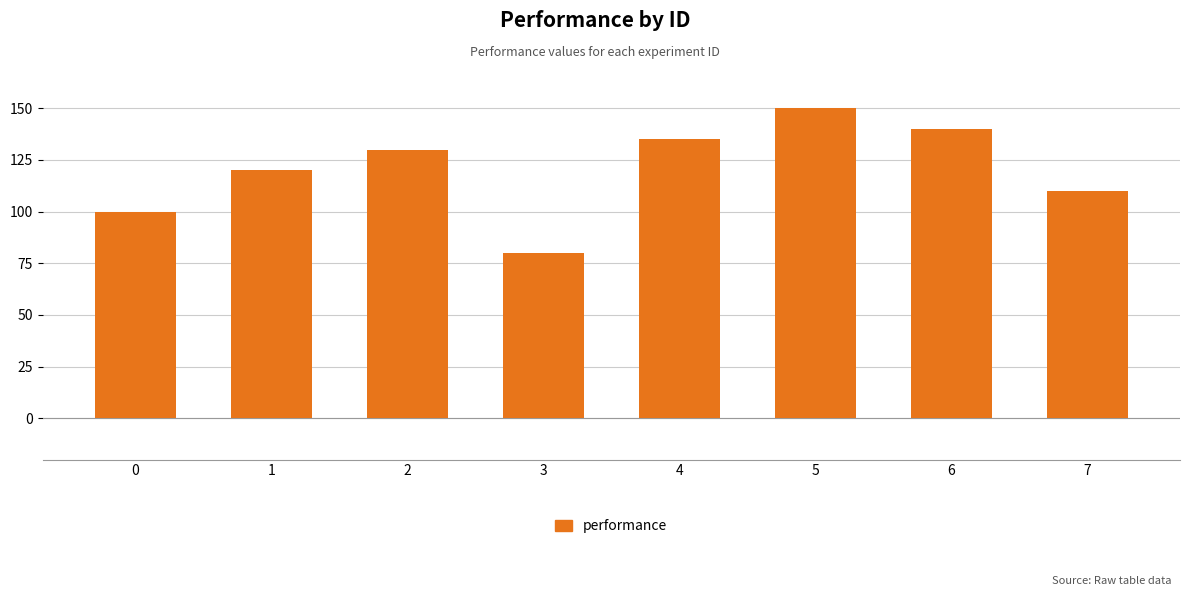

Rank the categories by value from lowest to highest.

3, 0, 7, 1, 2, 4, 6, 5